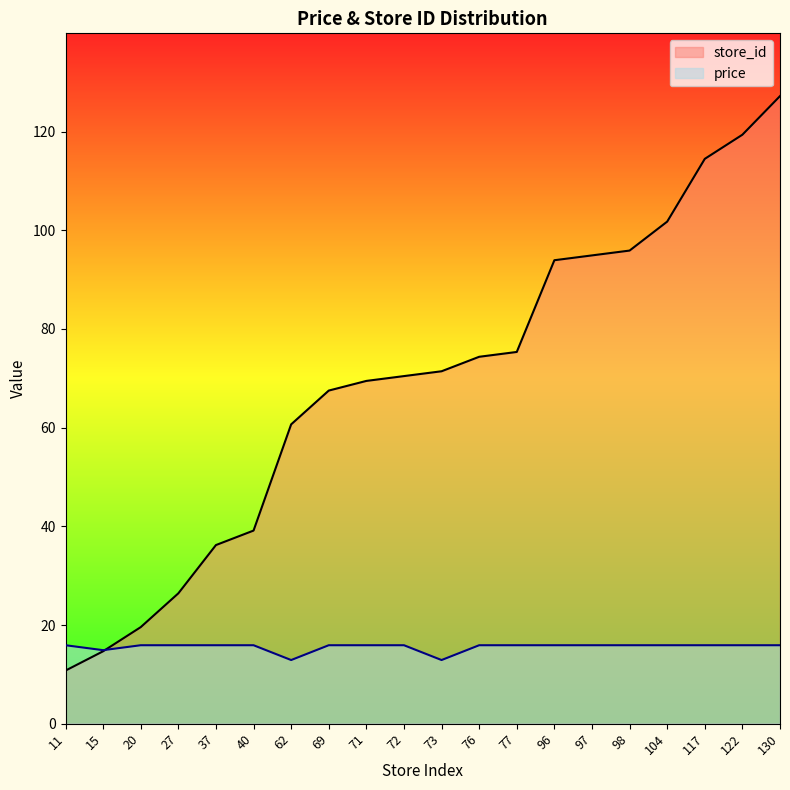

What is the difference between the second highest and second lowest values in the price series?

3.0